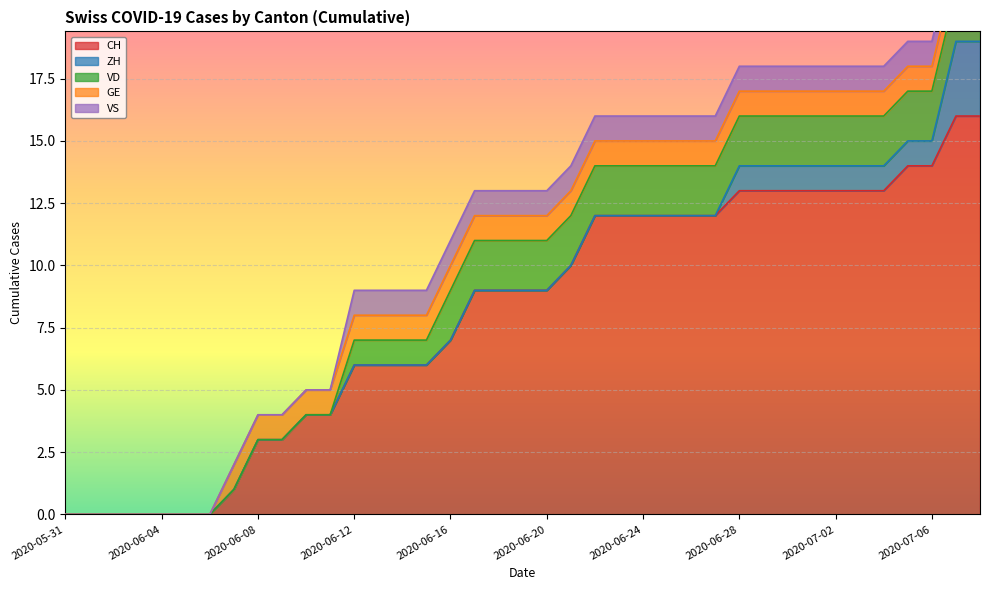

Reading left to right, transcribe all the data shown in this chart.

CH: 2020-05-31=0	2020-06-01=0	2020-06-02=0	2020-06-03=0	2020-06-04=0	2020-06-05=0	2020-06-06=0	2020-06-07=1	2020-06-08=3	2020-06-09=3	2020-06-10=4	2020-06-11=4	2020-06-12=6	2020-06-13=6	2020-06-14=6	2020-06-15=6	2020-06-16=7	2020-06-17=9	2020-06-18=9	2020-06-19=9	2020-06-20=9	2020-06-21=10	2020-06-22=12	2020-06-23=12	2020-06-24=12	2020-06-25=12	2020-06-26=12	2020-06-27=12	2020-06-28=13	2020-06-29=13	2020-06-30=13	2020-07-01=13	2020-07-02=13	2020-07-03=13	2020-07-04=13	2020-07-05=14	2020-07-06=14	2020-07-07=16	2020-07-08=16
ZH: 2020-05-31=0	2020-06-01=0	2020-06-02=0	2020-06-03=0	2020-06-04=0	2020-06-05=0	2020-06-06=0	2020-06-07=0	2020-06-08=0	2020-06-09=0	2020-06-10=0	2020-06-11=0	2020-06-12=0	2020-06-13=0	2020-06-14=0	2020-06-15=0	2020-06-16=0	2020-06-17=0	2020-06-18=0	2020-06-19=0	2020-06-20=0	2020-06-21=0	2020-06-22=0	2020-06-23=0	2020-06-24=0	2020-06-25=0	2020-06-26=0	2020-06-27=0	2020-06-28=1	2020-06-29=1	2020-06-30=1	2020-07-01=1	2020-07-02=1	2020-07-03=1	2020-07-04=1	2020-07-05=1	2020-07-06=1	2020-07-07=3	2020-07-08=3
VD: 2020-05-31=0	2020-06-01=0	2020-06-02=0	2020-06-03=0	2020-06-04=0	2020-06-05=0	2020-06-06=0	2020-06-07=0	2020-06-08=0	2020-06-09=0	2020-06-10=0	2020-06-11=0	2020-06-12=1	2020-06-13=1	2020-06-14=1	2020-06-15=1	2020-06-16=2	2020-06-17=2	2020-06-18=2	2020-06-19=2	2020-06-20=2	2020-06-21=2	2020-06-22=2	2020-06-23=2	2020-06-24=2	2020-06-25=2	2020-06-26=2	2020-06-27=2	2020-06-28=2	2020-06-29=2	2020-06-30=2	2020-07-01=2	2020-07-02=2	2020-07-03=2	2020-07-04=2	2020-07-05=2	2020-07-06=2	2020-07-07=2	2020-07-08=2
GE: 2020-05-31=0	2020-06-01=0	2020-06-02=0	2020-06-03=0	2020-06-04=0	2020-06-05=0	2020-06-06=0	2020-06-07=1	2020-06-08=1	2020-06-09=1	2020-06-10=1	2020-06-11=1	2020-06-12=1	2020-06-13=1	2020-06-14=1	2020-06-15=1	2020-06-16=1	2020-06-17=1	2020-06-18=1	2020-06-19=1	2020-06-20=1	2020-06-21=1	2020-06-22=1	2020-06-23=1	2020-06-24=1	2020-06-25=1	2020-06-26=1	2020-06-27=1	2020-06-28=1	2020-06-29=1	2020-06-30=1	2020-07-01=1	2020-07-02=1	2020-07-03=1	2020-07-04=1	2020-07-05=1	2020-07-06=1	2020-07-07=1	2020-07-08=1
VS: 2020-05-31=0	2020-06-01=0	2020-06-02=0	2020-06-03=0	2020-06-04=0	2020-06-05=0	2020-06-06=0	2020-06-07=0	2020-06-08=0	2020-06-09=0	2020-06-10=0	2020-06-11=0	2020-06-12=1	2020-06-13=1	2020-06-14=1	2020-06-15=1	2020-06-16=1	2020-06-17=1	2020-06-18=1	2020-06-19=1	2020-06-20=1	2020-06-21=1	2020-06-22=1	2020-06-23=1	2020-06-24=1	2020-06-25=1	2020-06-26=1	2020-06-27=1	2020-06-28=1	2020-06-29=1	2020-06-30=1	2020-07-01=1	2020-07-02=1	2020-07-03=1	2020-07-04=1	2020-07-05=1	2020-07-06=1	2020-07-07=1	2020-07-08=1